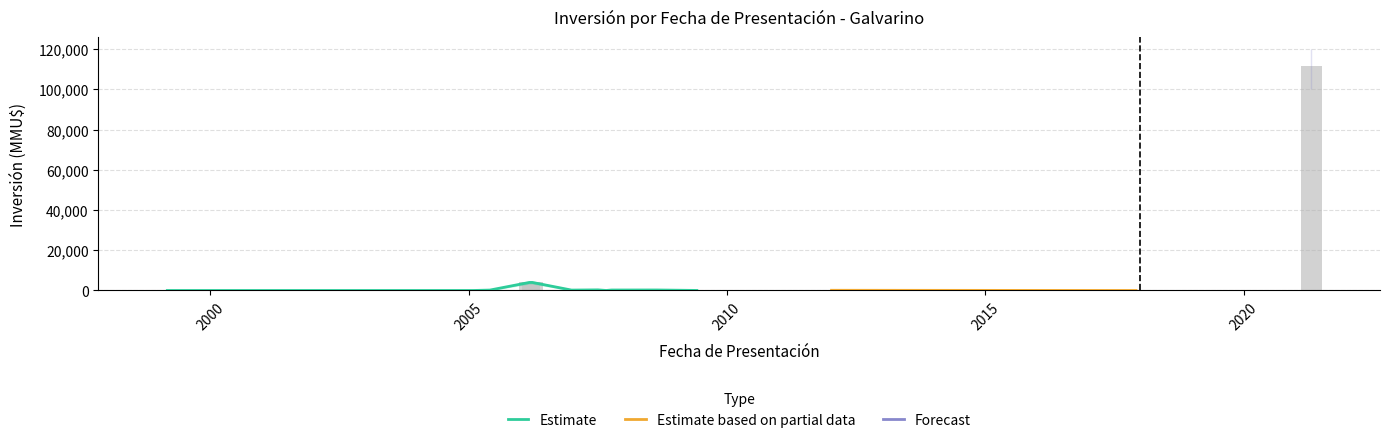

What is the difference between the Inversion_MMU values at 15 and 16?

200